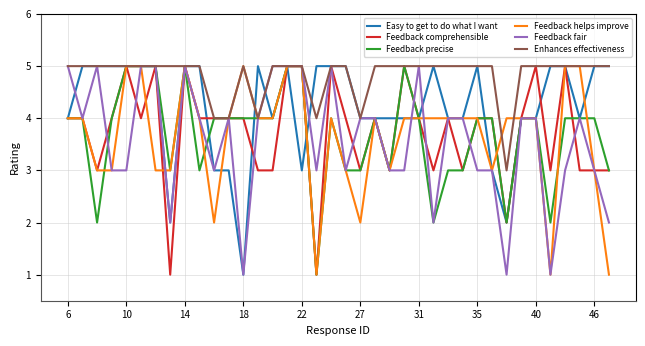

What is the average value of the Feedback fair series?

4